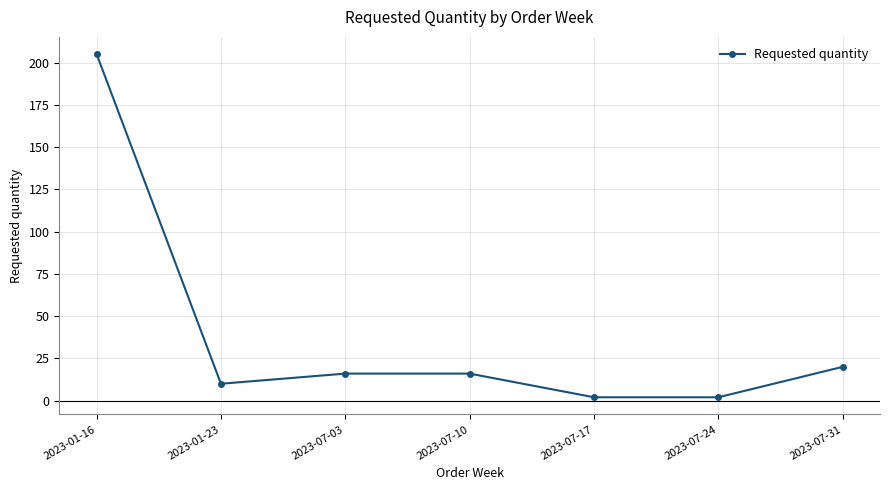

Reading left to right, list all the values displayed in this chart.

205	10	16	16	2	2	20